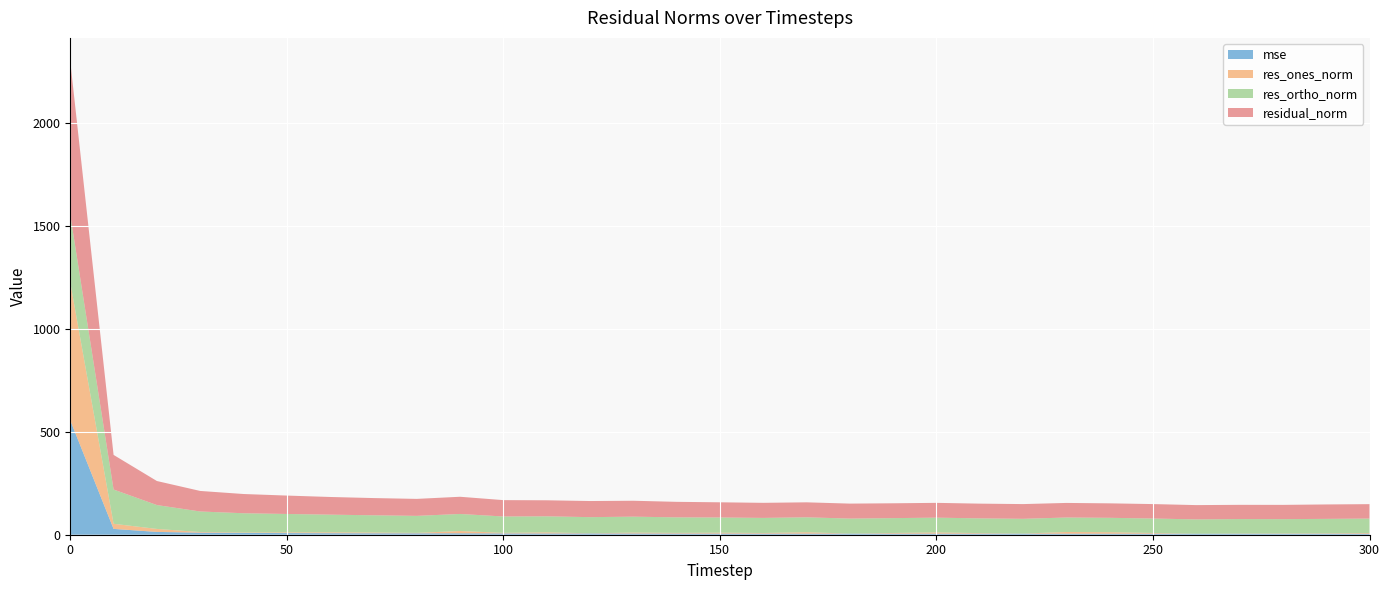

Reading left to right, list all the values displayed in this chart.

mse: 555.4	28.3	13.6	9.9	8.7	8.0	7.4	7.0	6.8	7.0	6.3	6.1	6.1	6.0	5.7	5.4	5.4	5.3	5.3	5.2	5.2	5.1	5.1	5.0	4.9	4.9	4.8	4.9	4.8	4.9	4.9
res_ones_norm: 669.2	24.9	14.5	3.2	2.1	3.4	4.3	3.8	2.2	11.0	2.8	5.5	0.9	4.5	3.3	4.5	3.1	6.8	0.3	3.3	6.1	2.7	0.6	8.2	7.3	3.7	0.1	1.1	1.6	2.0	3.5
res_ortho_norm: 327.9	166.3	115.9	99.7	93.4	89.3	85.8	83.5	82.5	82.8	79.5	77.7	78.3	77.2	75.3	73.7	73.2	72.4	72.7	72.0	71.6	71.5	71.5	70.3	69.9	70.1	69.5	70.1	69.3	70.0	70.0
residual_norm: 745.2	168.1	116.8	99.7	93.4	89.4	85.9	83.6	82.5	83.5	79.5	77.9	78.3	77.3	75.4	73.8	73.2	72.8	72.7	72.1	71.9	71.6	71.5	70.8	70.3	70.2	69.5	69.1	69.3	70.1	70.1